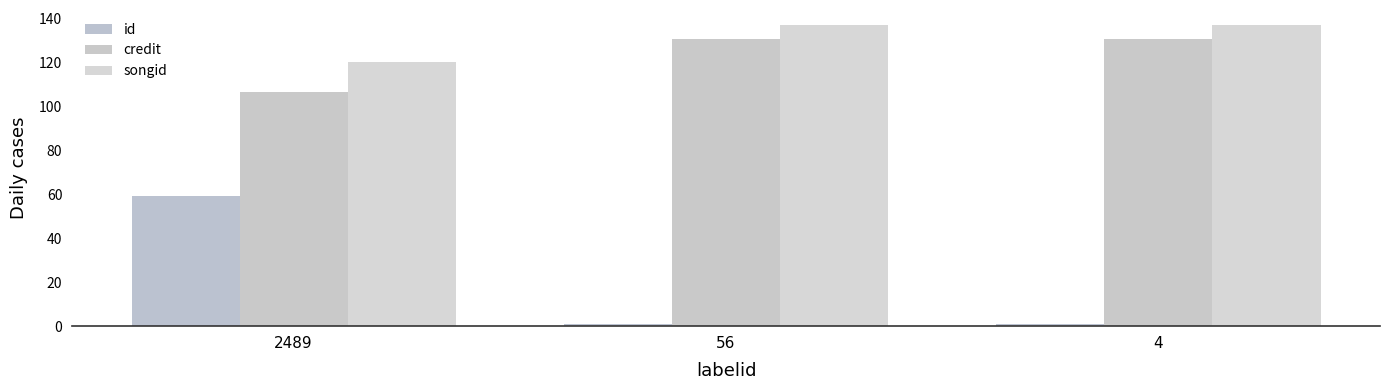

Which has a higher value, 56 or 4?

56